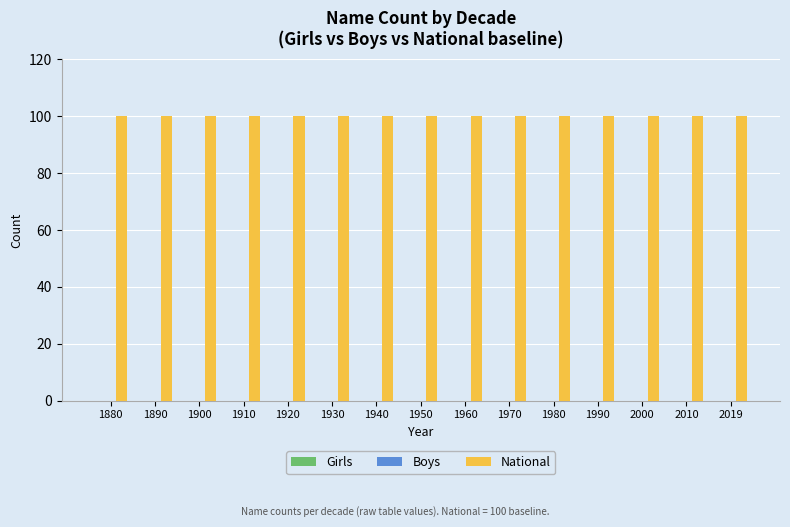

Reading left to right, extract all data points from this chart.

Girls: 0	0	0	0	0	0	0	0	0	0	0	0	0	0	0
Boys: 0	0	0	0	0	0	0	0	0	0	0	0	0	0	0
National: 100	100	100	100	100	100	100	100	100	100	100	100	100	100	100